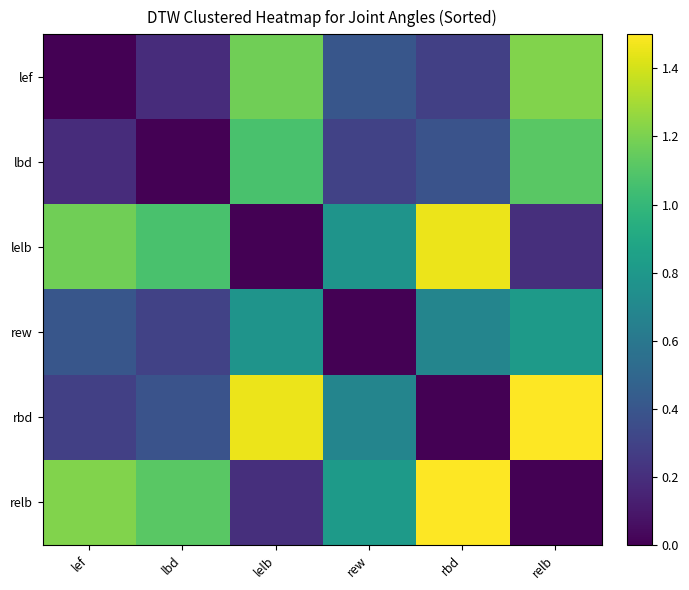

How many data points does each series have?

6